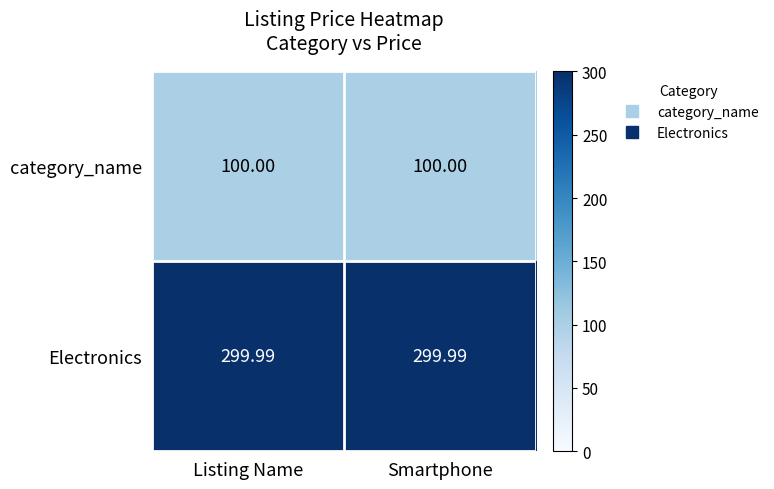

Rank the series at Smartphone from highest to lowest value.

Electronics, category_name